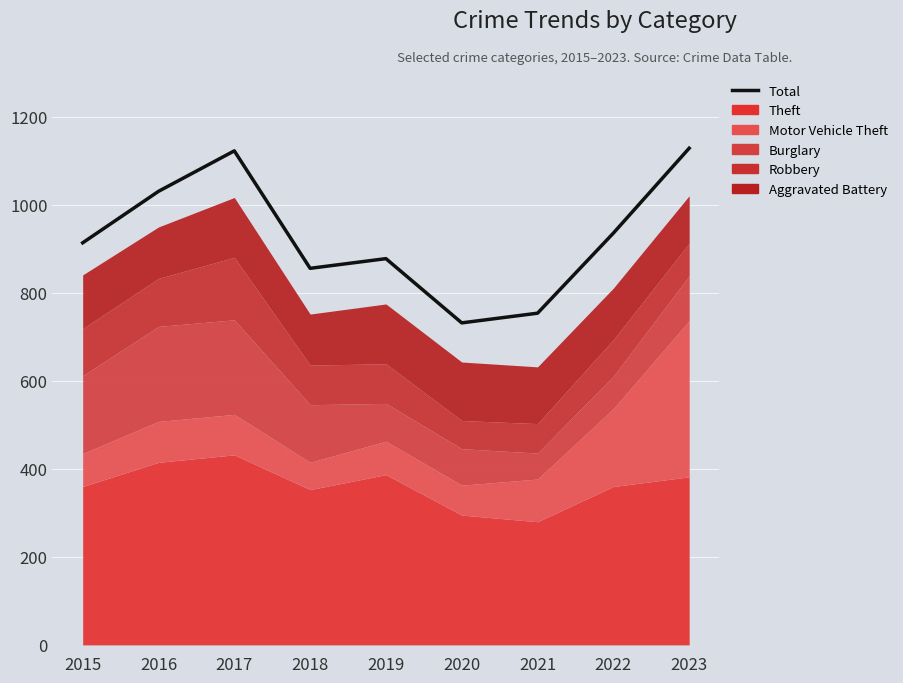

What is the difference between the second highest and minimum values?

391